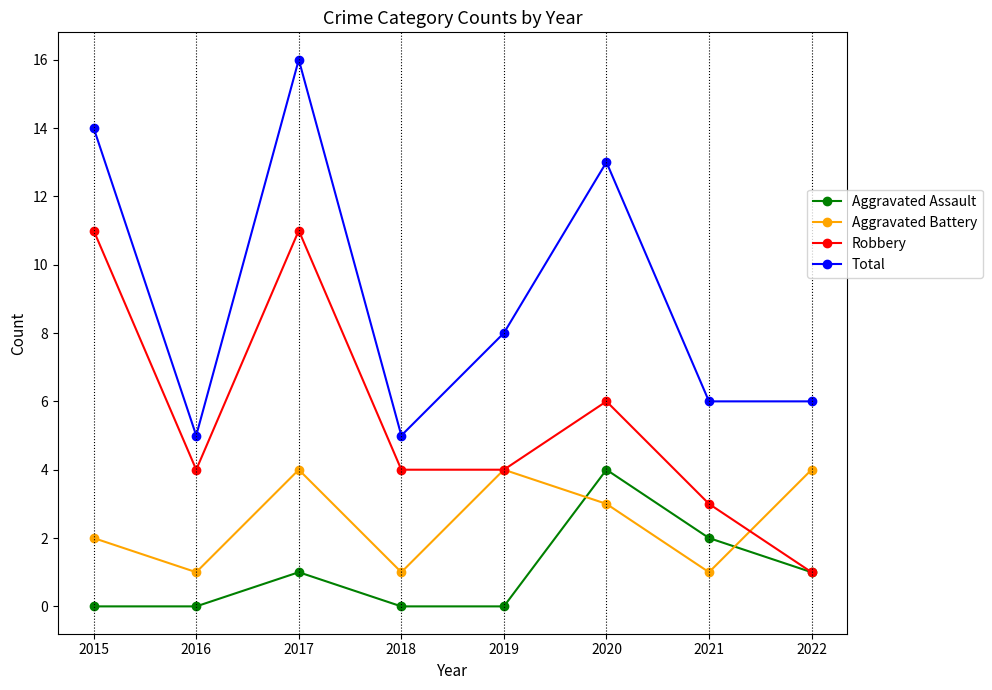

True or false: Total and Robbery intersect in this chart.

False